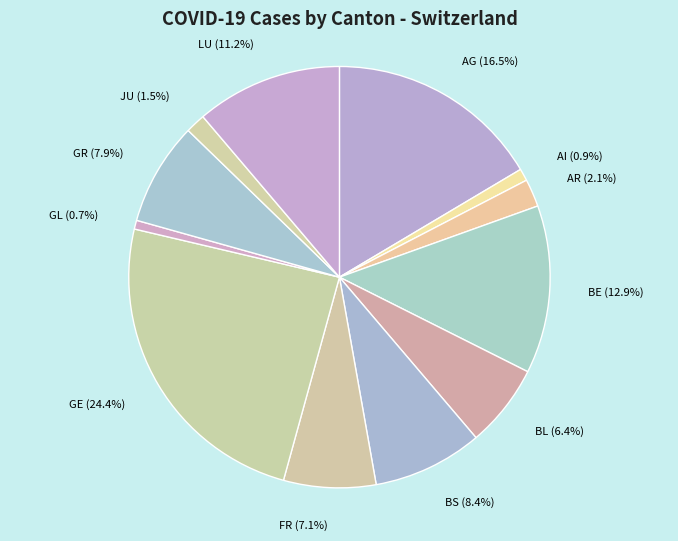

What is the largest slice in the pie chart?

GE